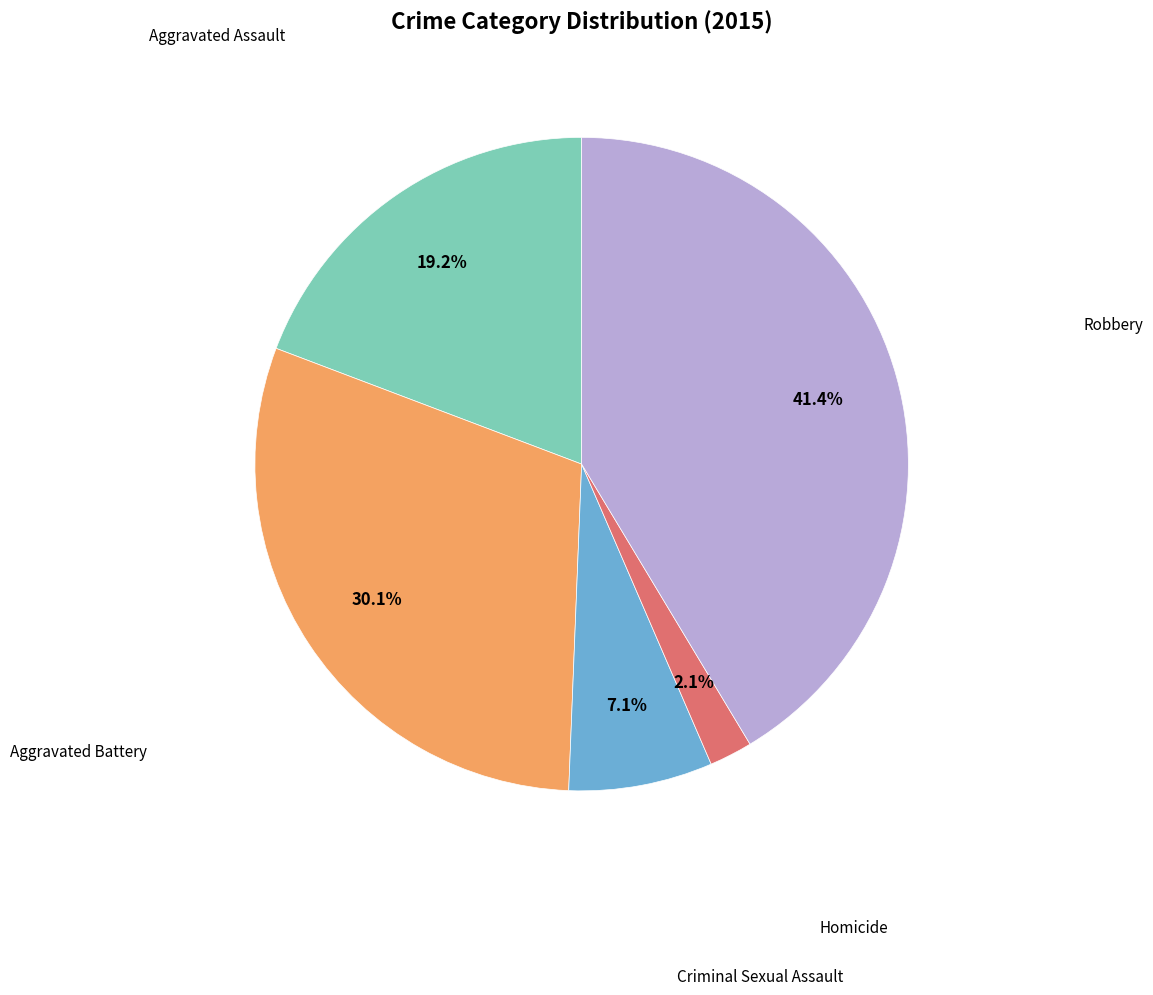

What percentage is the Aggravated Battery slice, to the nearest percent?

30%